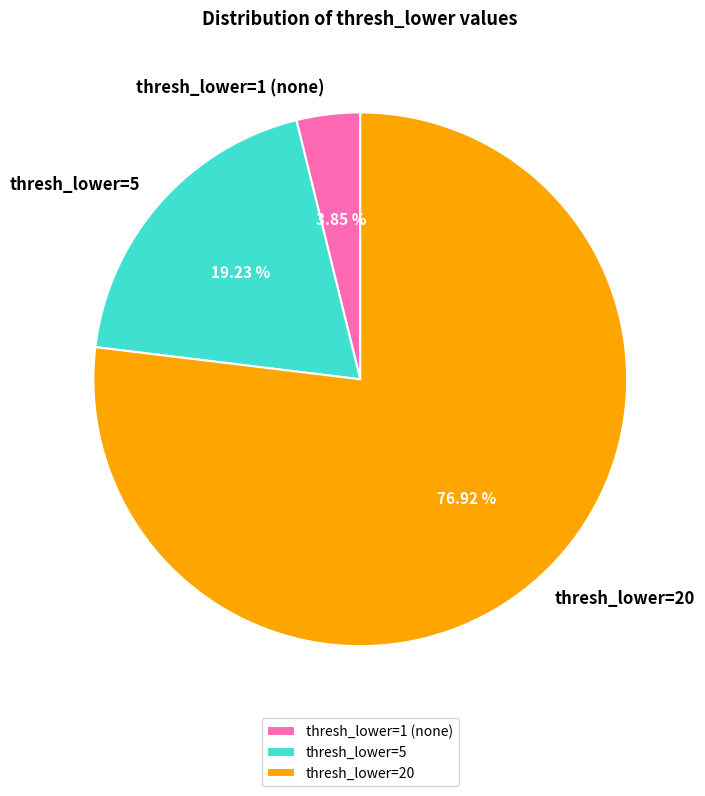

Count the number of slices in the pie.

3